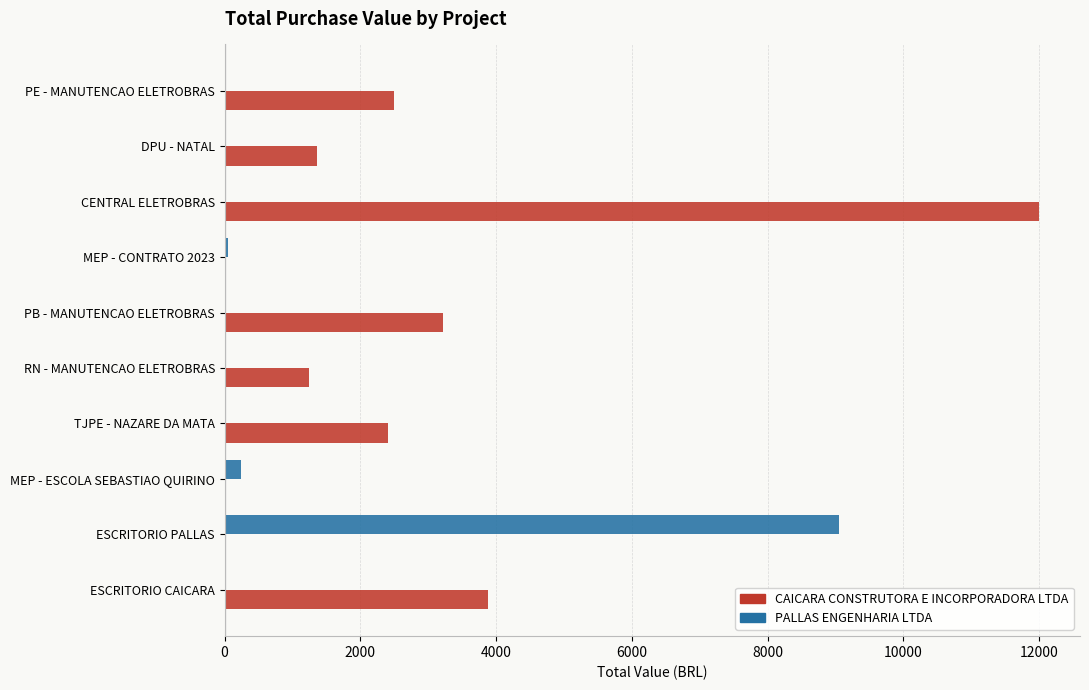

What is the total value across all series at PE - MANUTENCAO ELETROBRAS?

2500.0